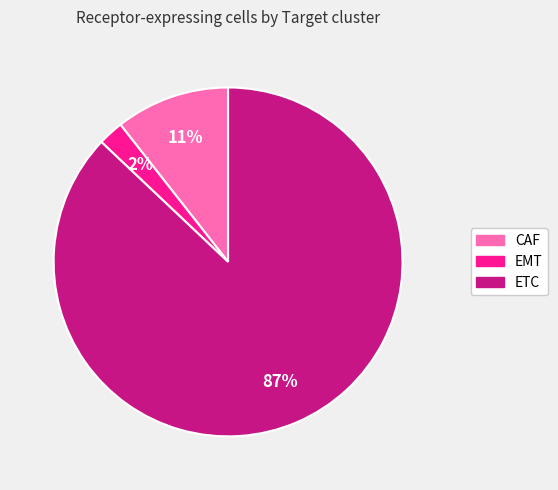

To the nearest percent, what percentage of the pie is CAF?

11%